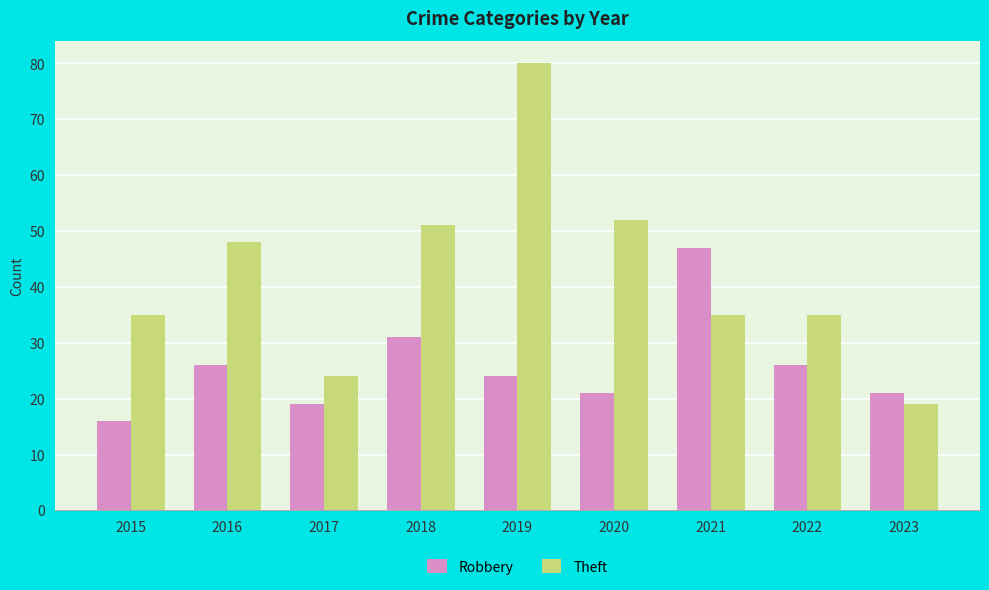

What is the difference between the maximum and minimum values in the Robbery series?

31